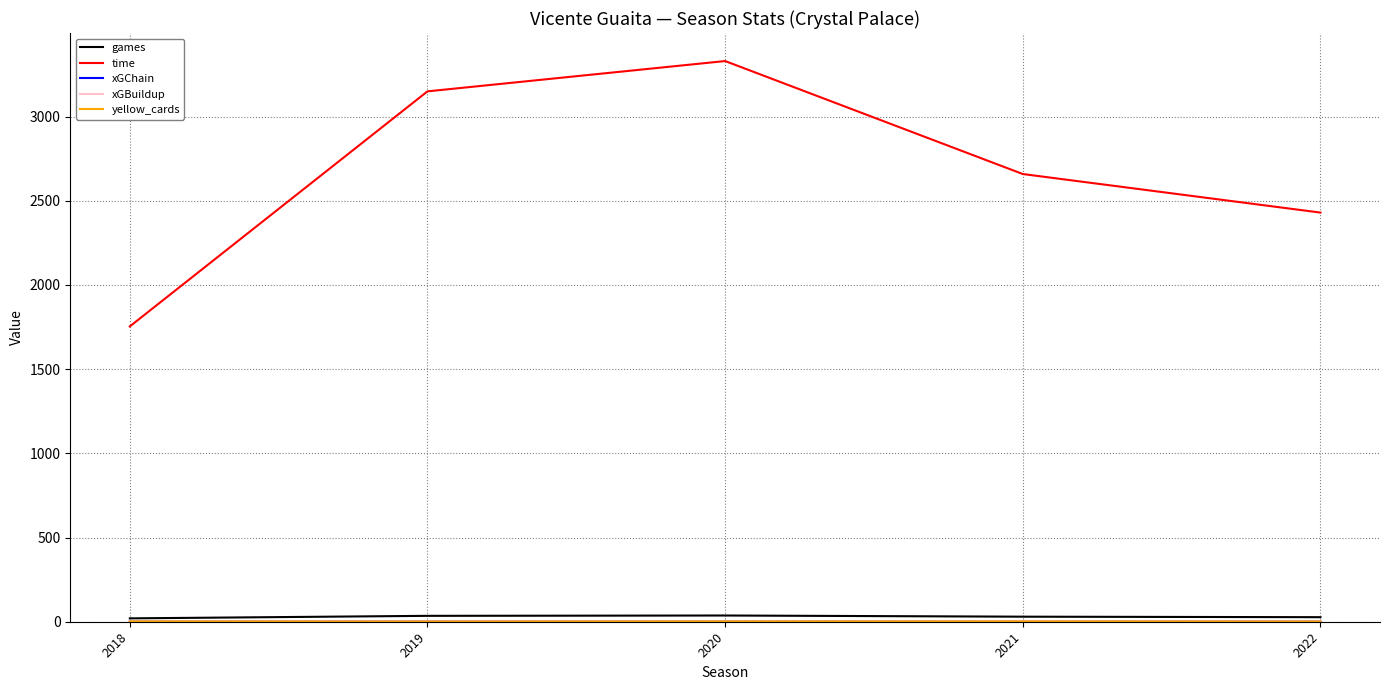

Is this an area chart (filled region under the line)?

No